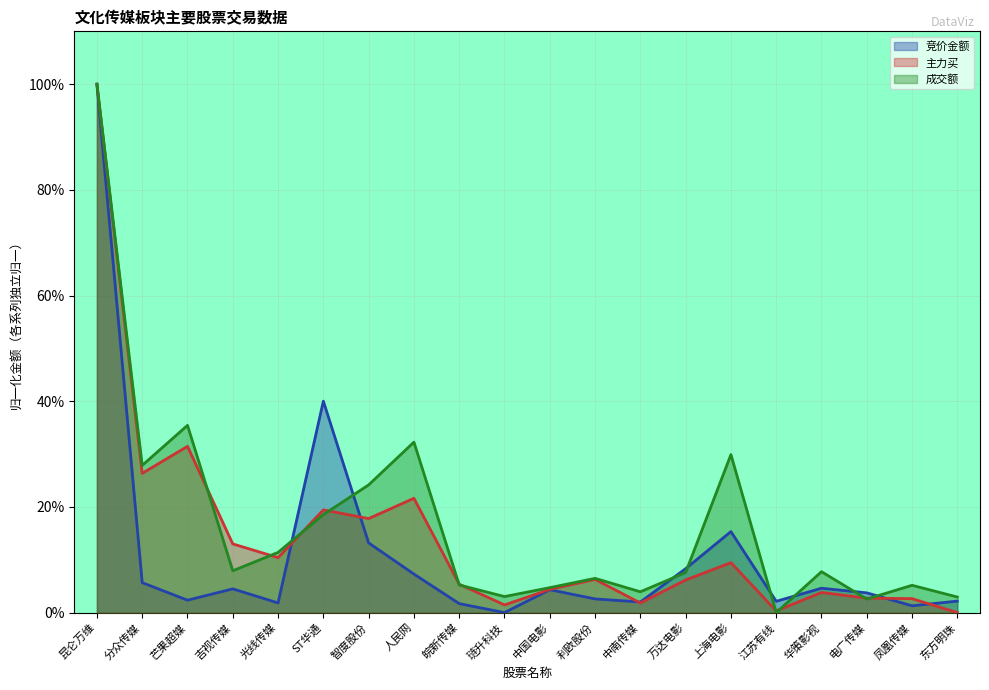

At which category does 成交额 reach its first local valley?

分众传媒